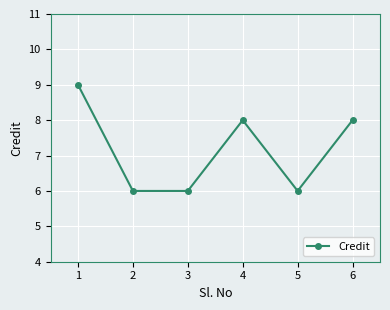

True or false: the data has more than 1 interior local peaks.

False